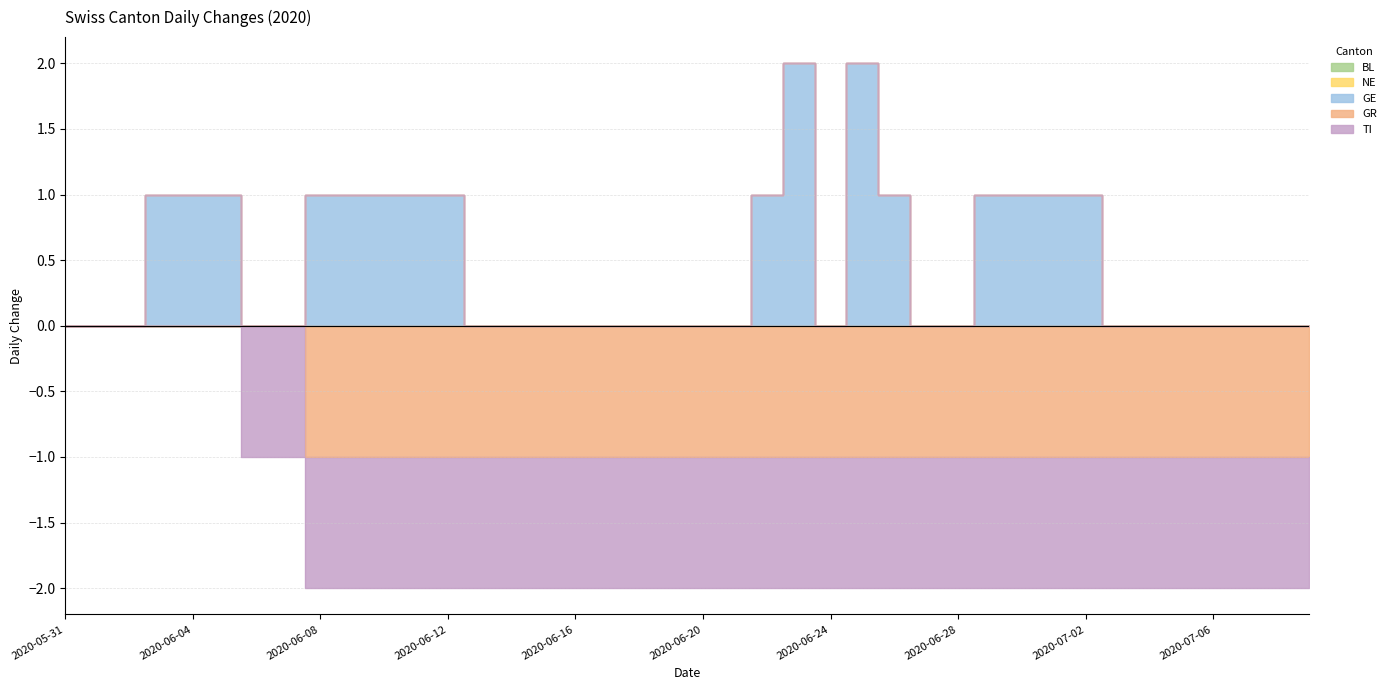

Does the chart display data point markers on the line(s)?

No